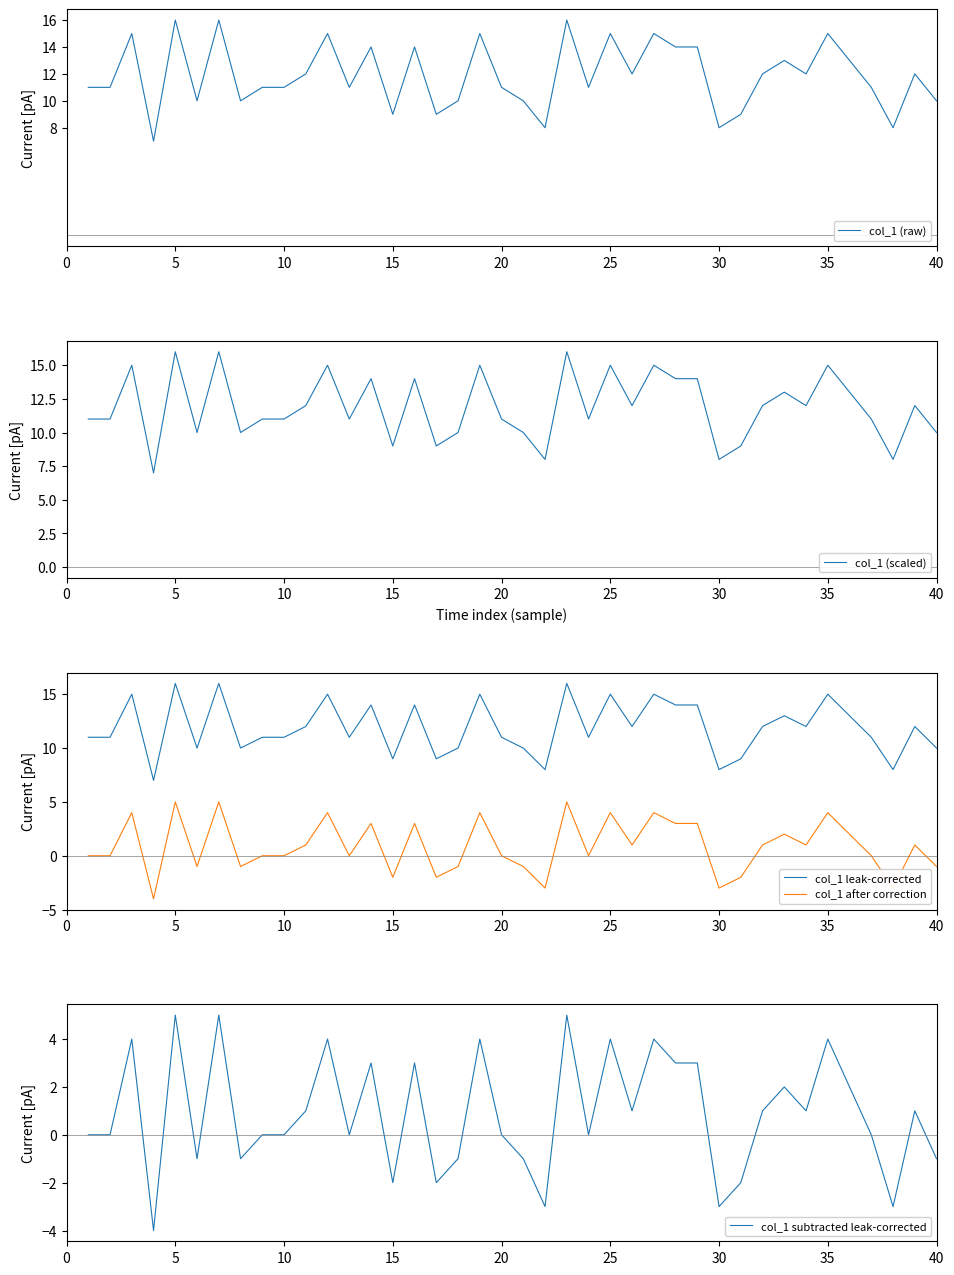

How many values in the col_1 subtracted leak-corrected series exceed 1?

15